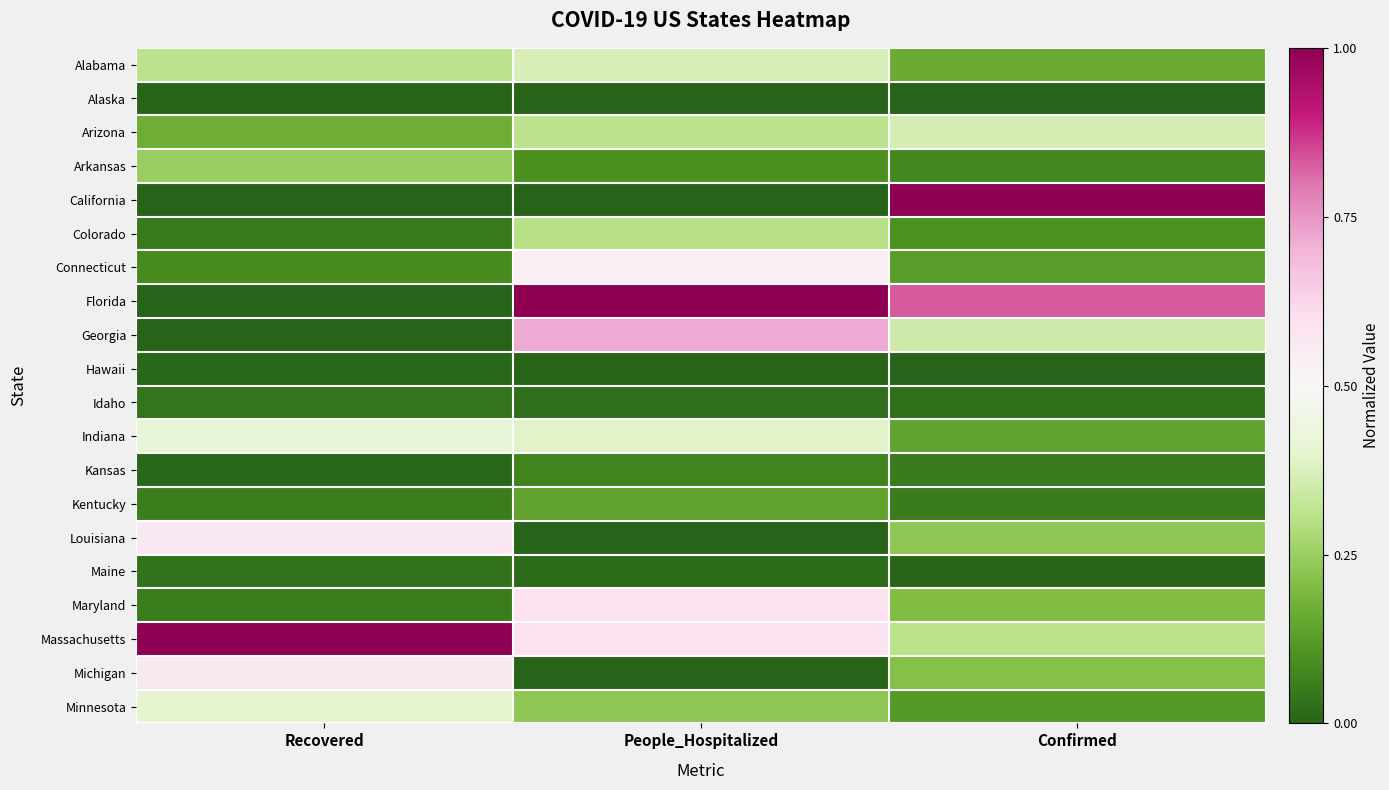

Rank the series by their maximum value, from lowest to highest.

Alaska, Hawaii, Maine, Idaho, Kansas, Kentucky, Arkansas, Colorado, Arizona, Alabama, Minnesota, Indiana, Connecticut, Louisiana, Michigan, Maryland, Georgia, California, Florida, Massachusetts